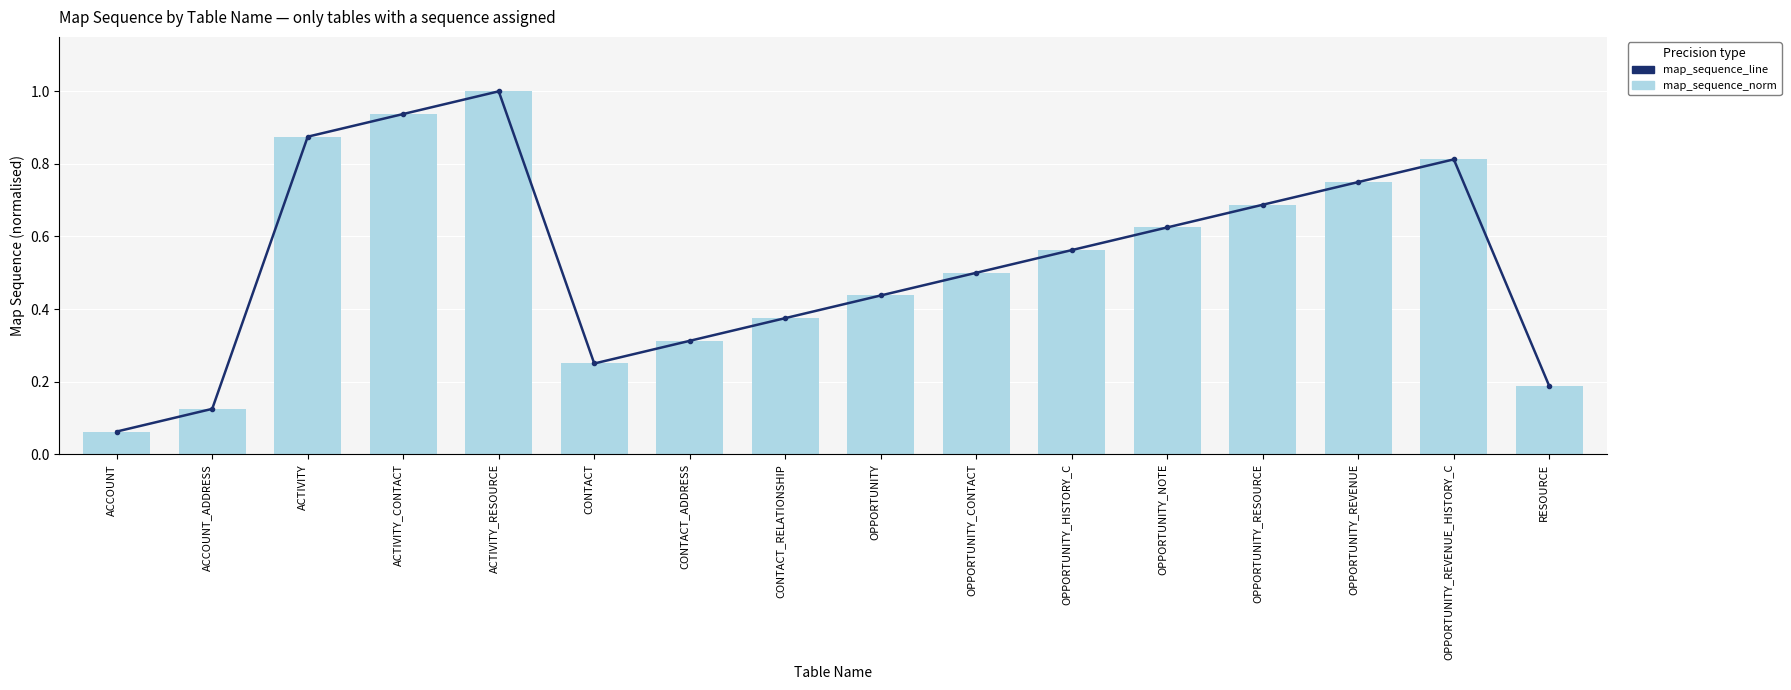

What is the difference between the maximum and minimum values in the map_sequence_norm series?

0.9